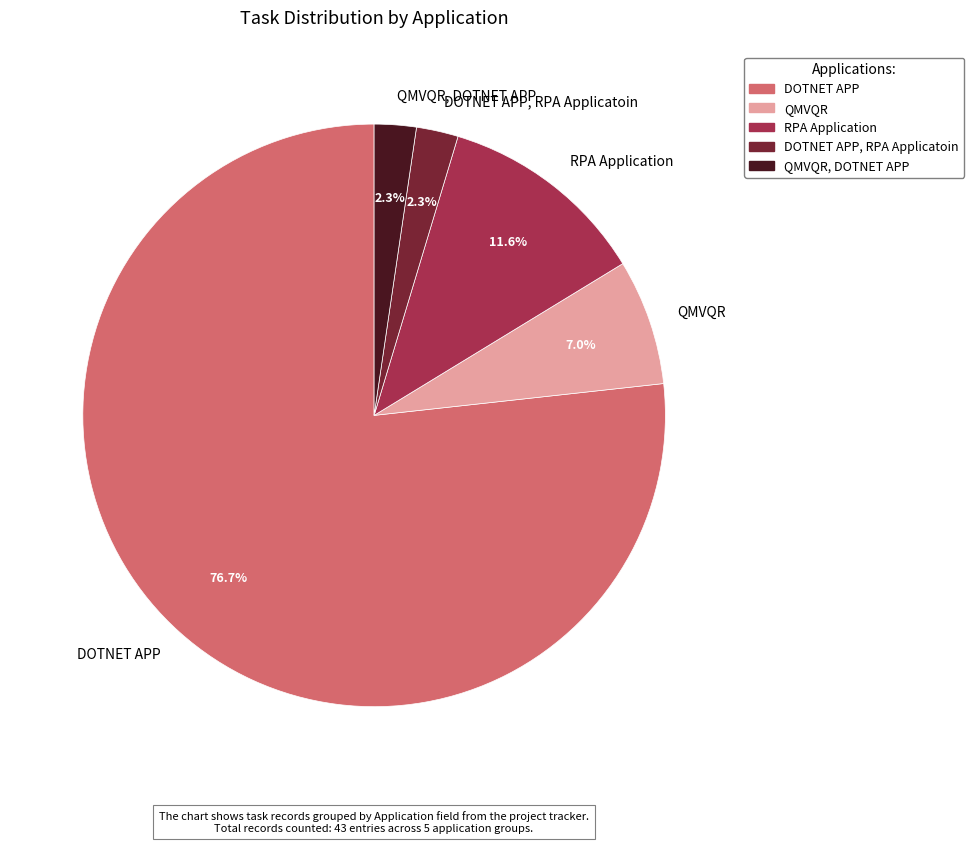

To the nearest percent, what is the difference between the largest and smallest slice percentages?

74%